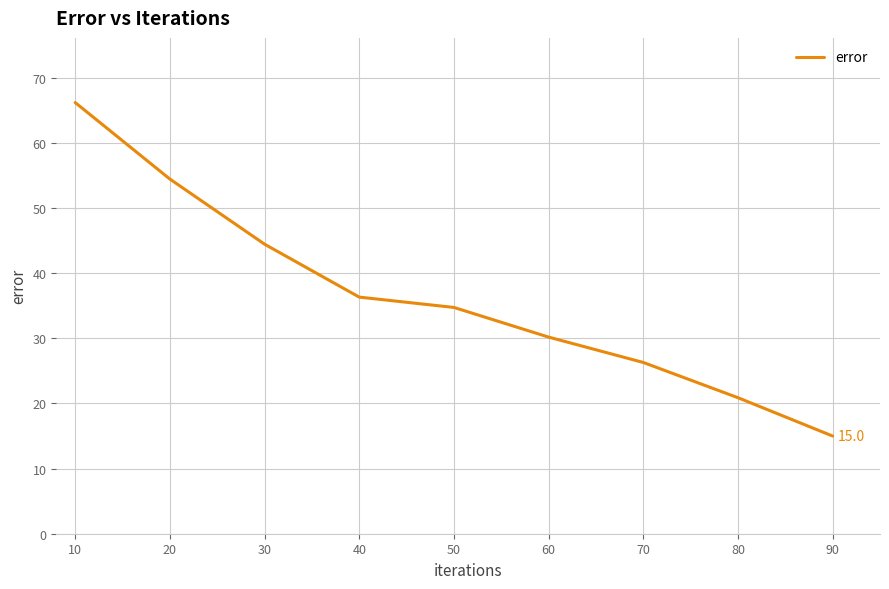

Which label corresponds to the largest value in the chart?

10